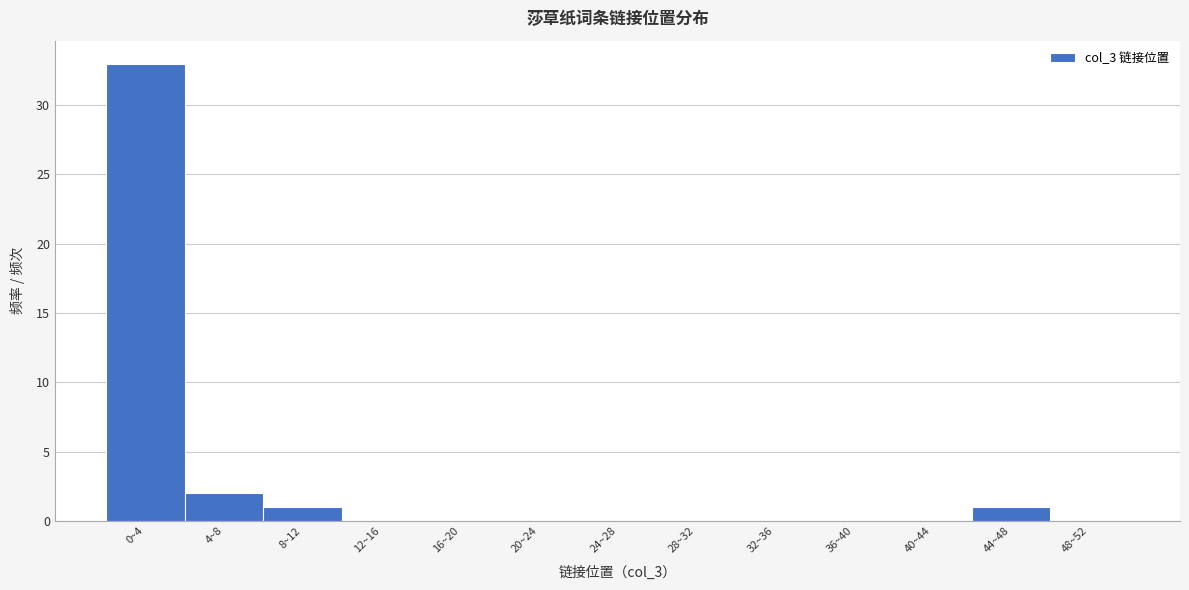

Reading left to right, extract all data points from this chart.

0~4=33	4~8=2	8~12=1	12~16=0	16~20=0	20~24=0	24~28=0	28~32=0	32~36=0	36~40=0	40~44=0	44~48=1	48~52=0